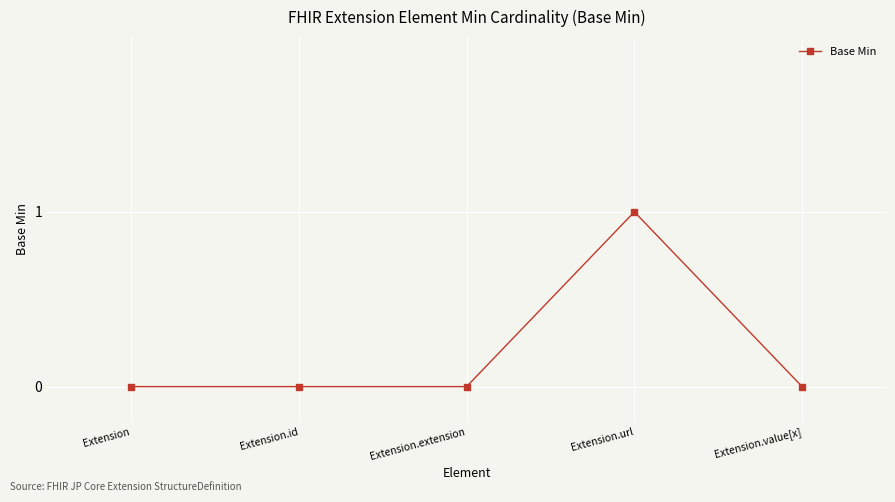

Reading left to right, what are all the values shown in this chart?

Extension=0	Extension.id=0	Extension.extension=0	Extension.url=1	Extension.value[x]=0